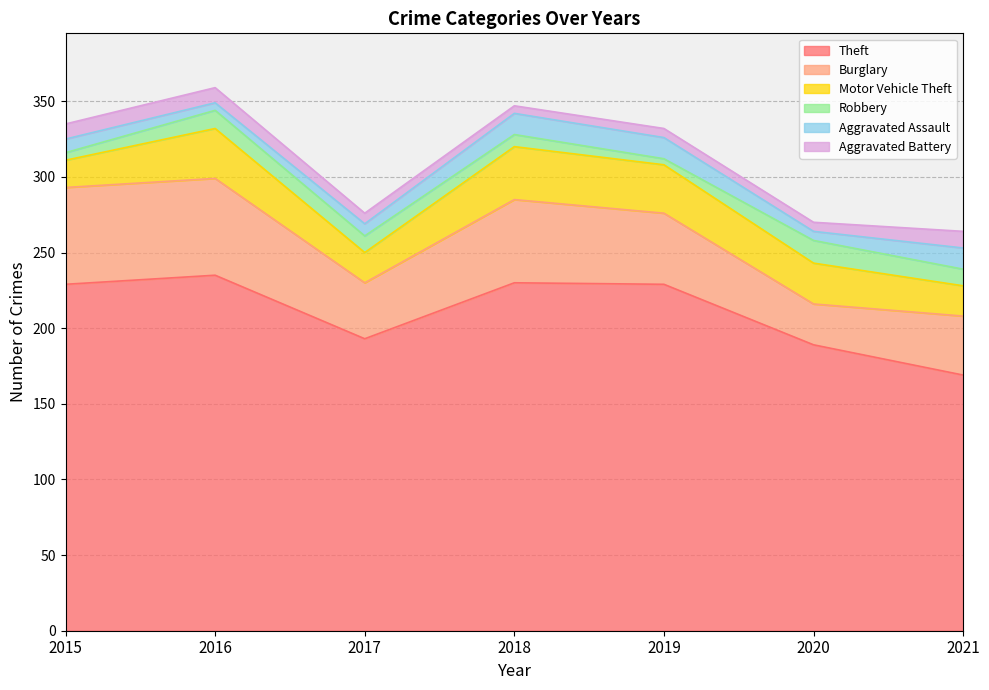

What is the lowest value of the Aggravated Battery series?

5